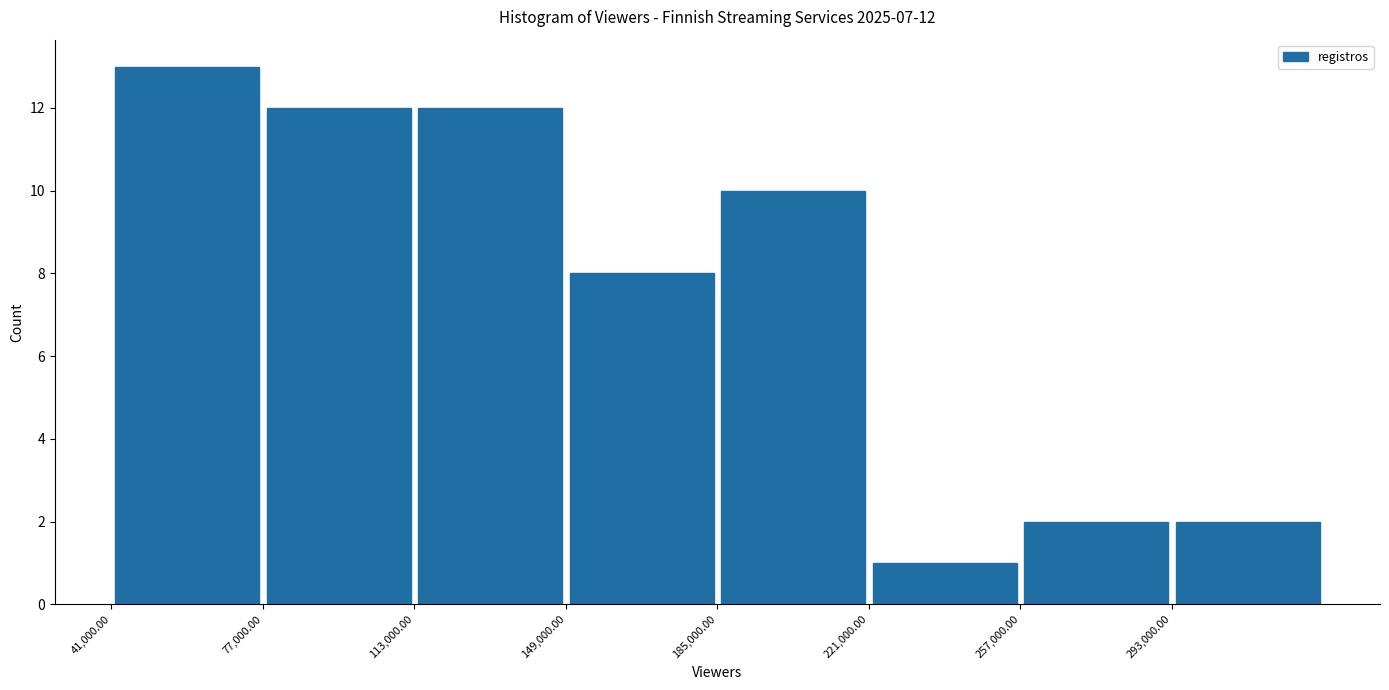

Which range on the x-axis has the tallest bar?

41000 to 77000